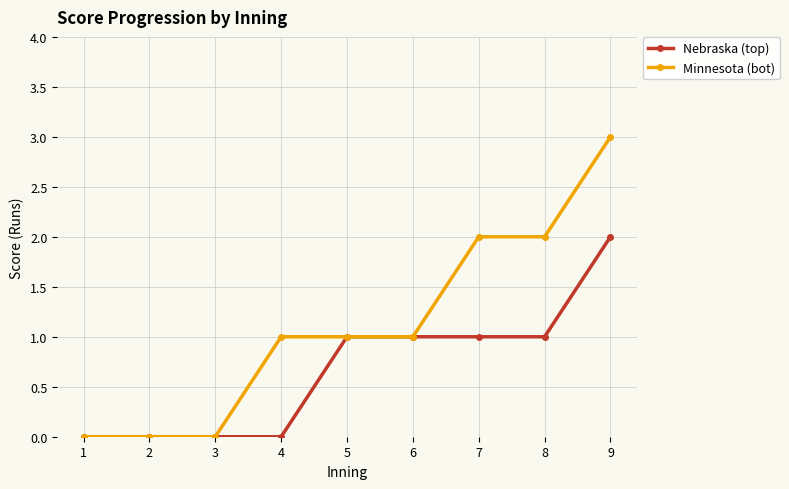

At which category is the sum across all series the highest?

9